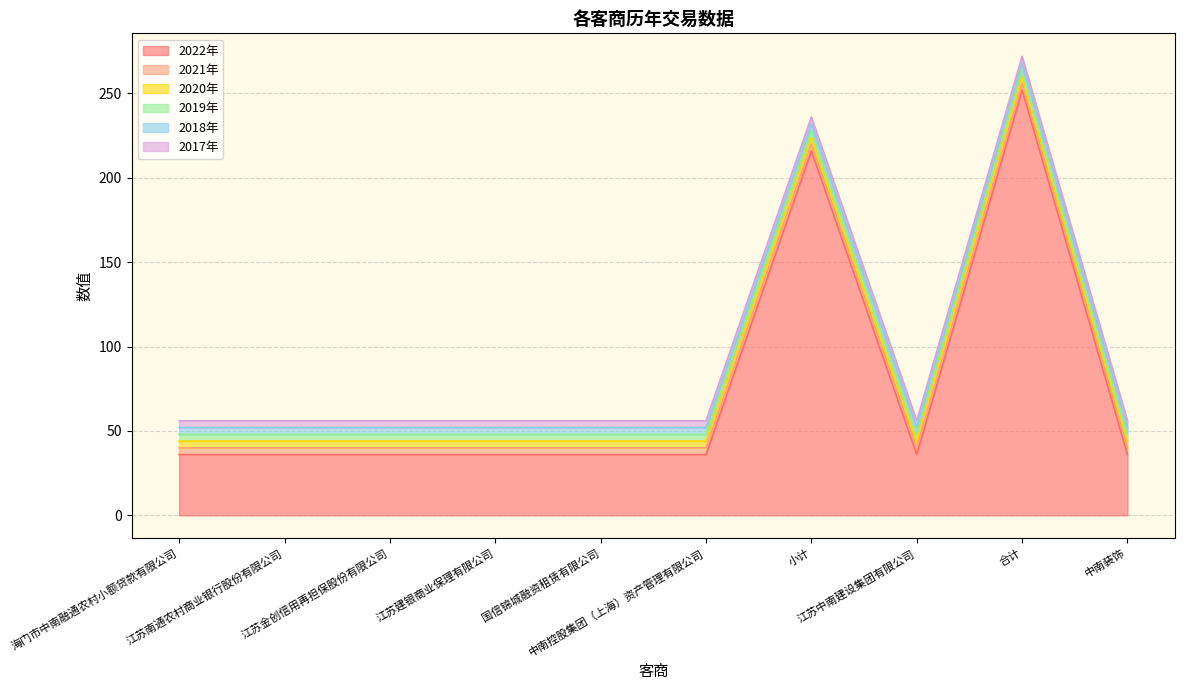

Does the chart have visible grid lines?

Yes